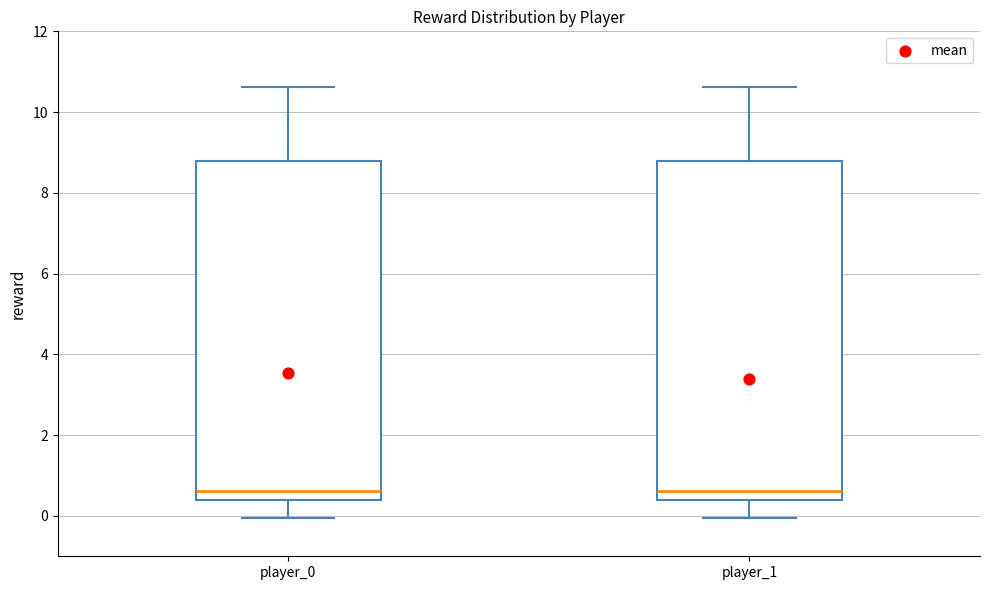

Reading left to right, read every box against the y-axis: the position of its median line, the range the box covers, and the ends of its whiskers. The values are not printed on the chart, so give them approximately, as read against the axis.

player_0: median 0.6, box 0.4 to 8.8, whiskers 0.0 to 10.6
player_1: median 0.6, box 0.4 to 8.8, whiskers 0.0 to 10.6